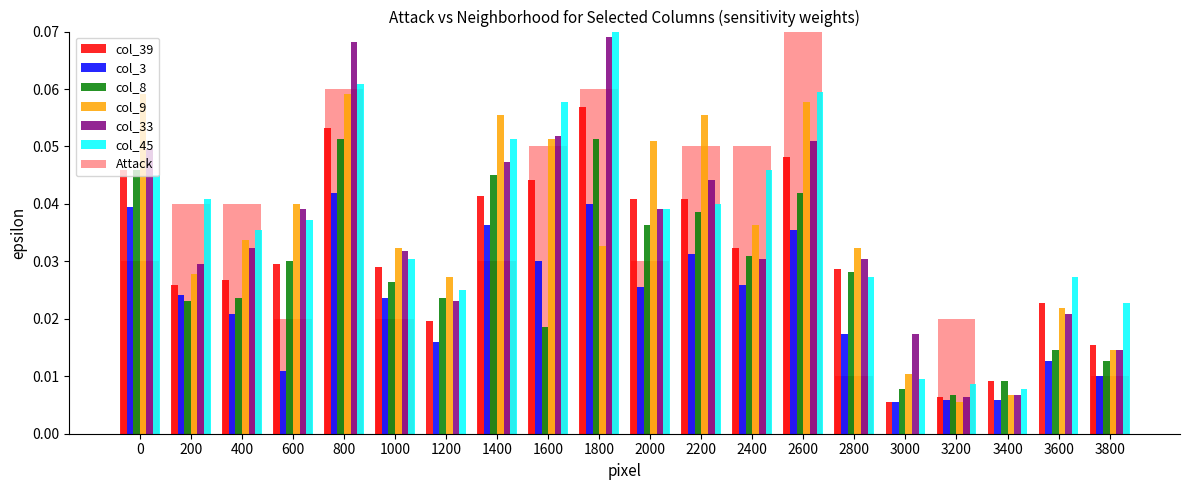

List the series in order of their peak value, highest first.

col_45, col_33, col_9, col_39, col_8, col_3